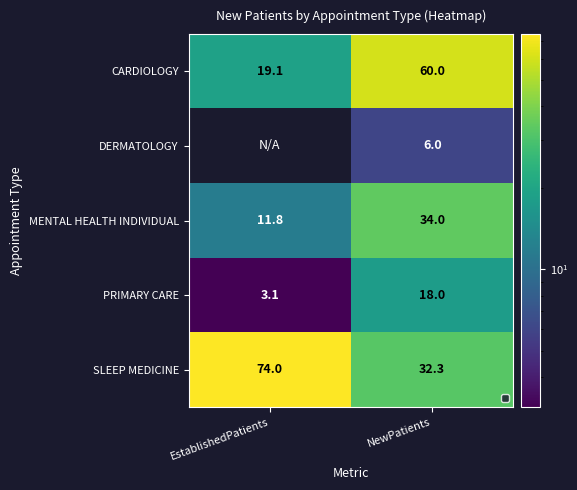

What is the lowest value of the CARDIOLOGY series?

19.1